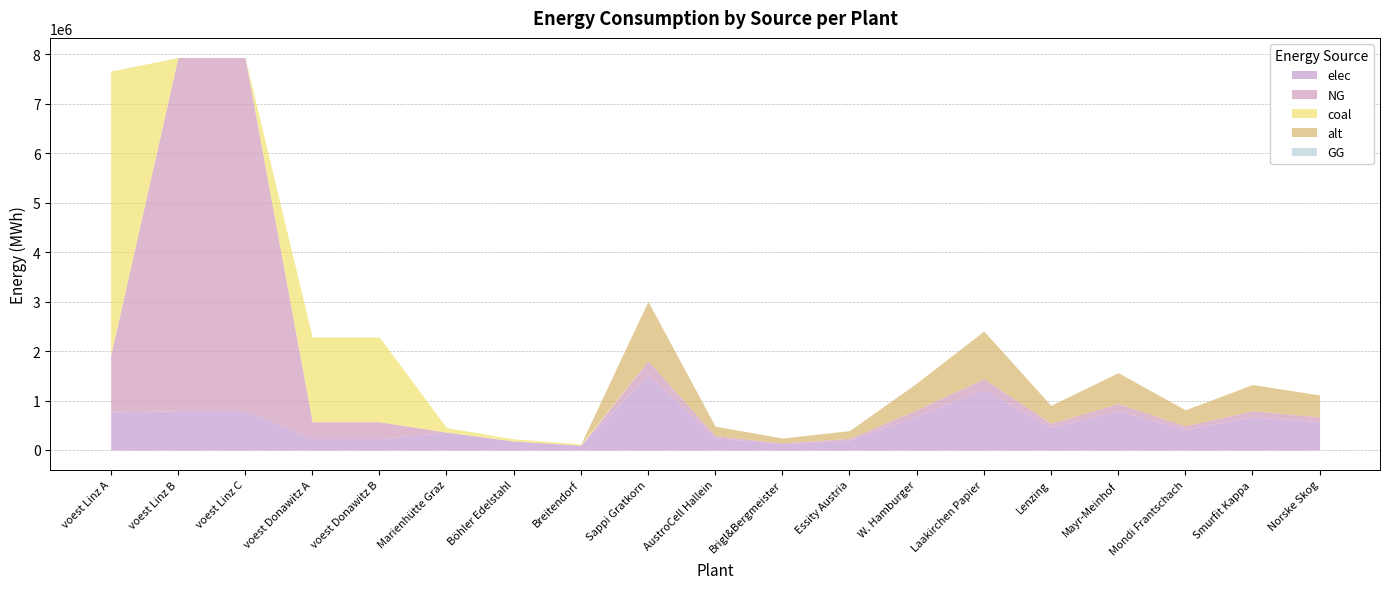

What is the total value across all series at voest Donawitz B?

2284113.0